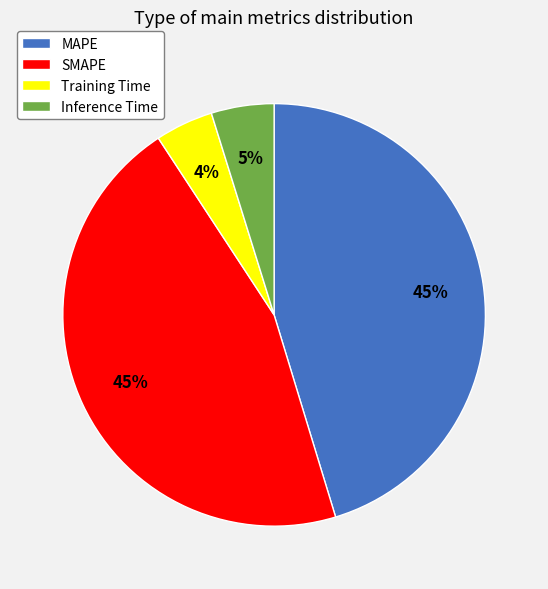

Between MAPE and Training Time, which is larger?

MAPE